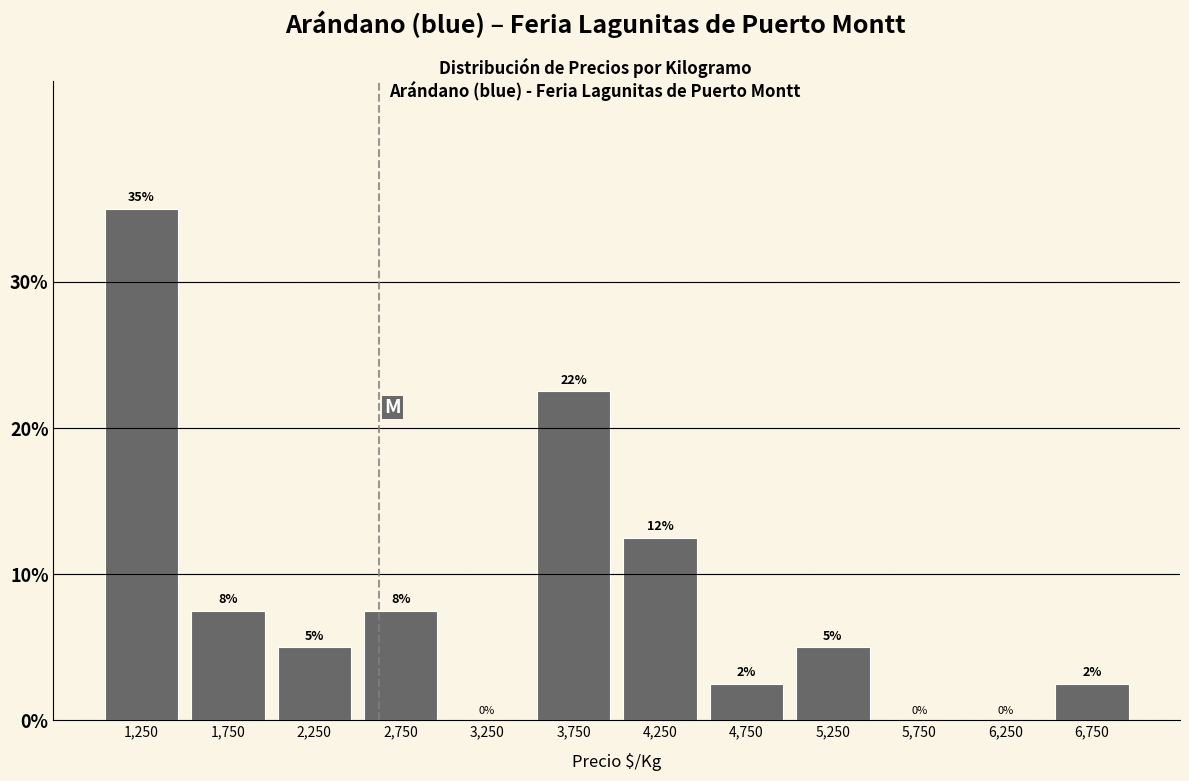

Which range on the x-axis has the tallest bar?

1000 to 1500